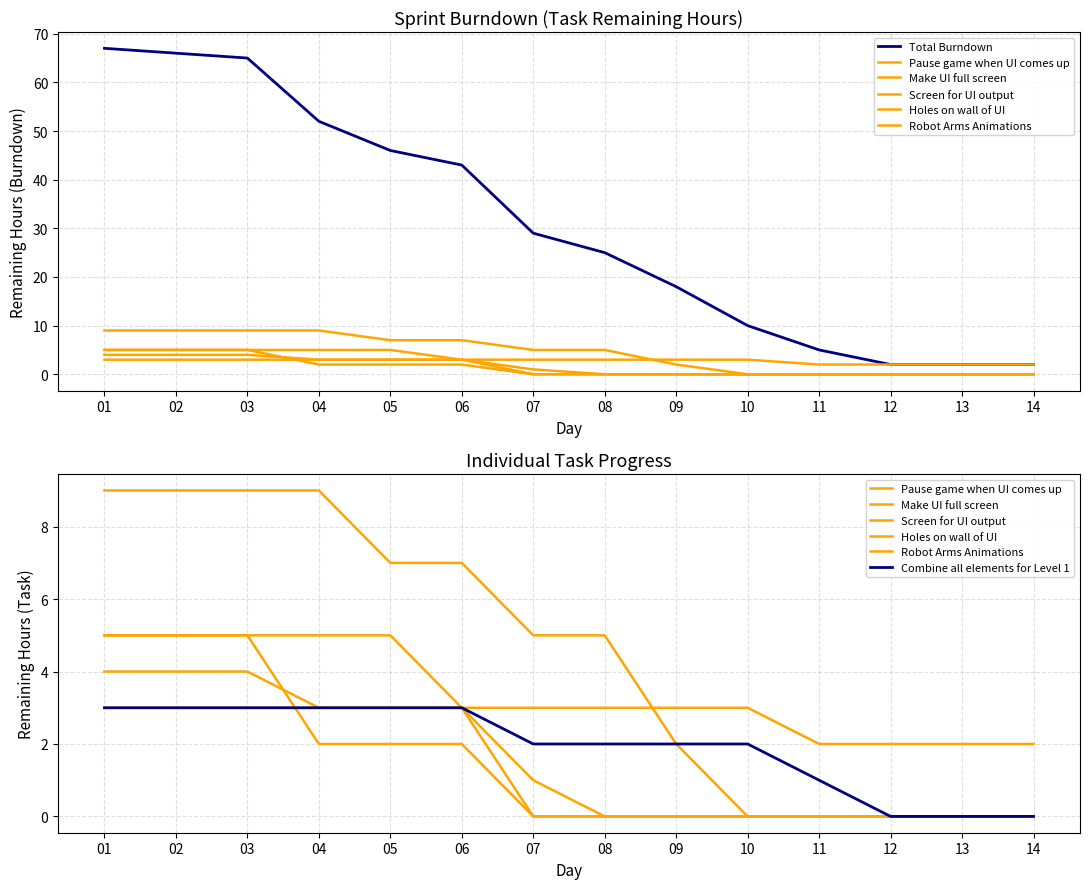

Is it true that Combine all elements for Level 1 equals 2 at 03?

False